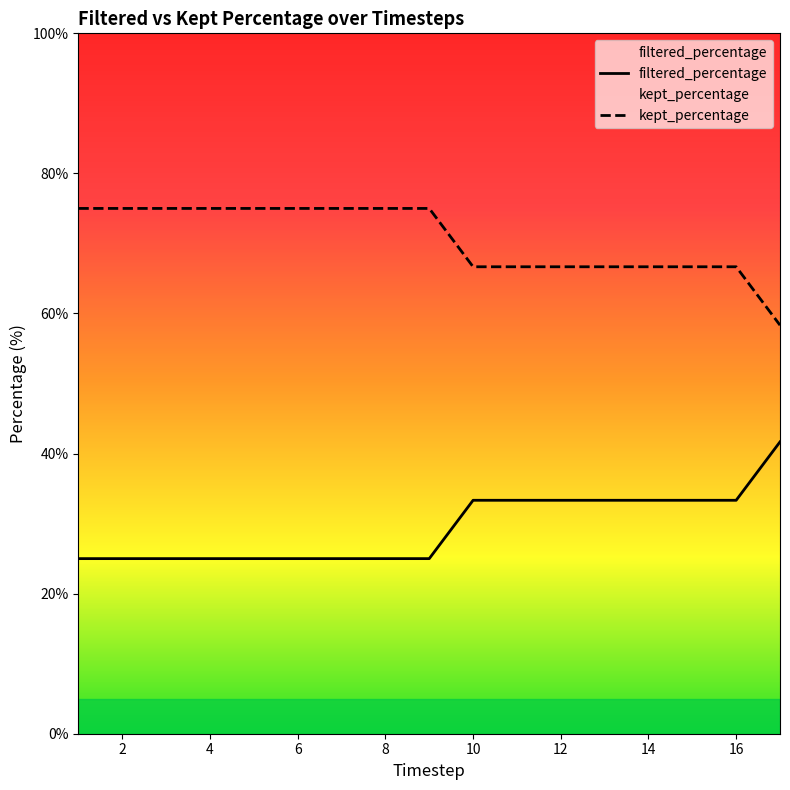

What is the smallest value displayed?

25.0